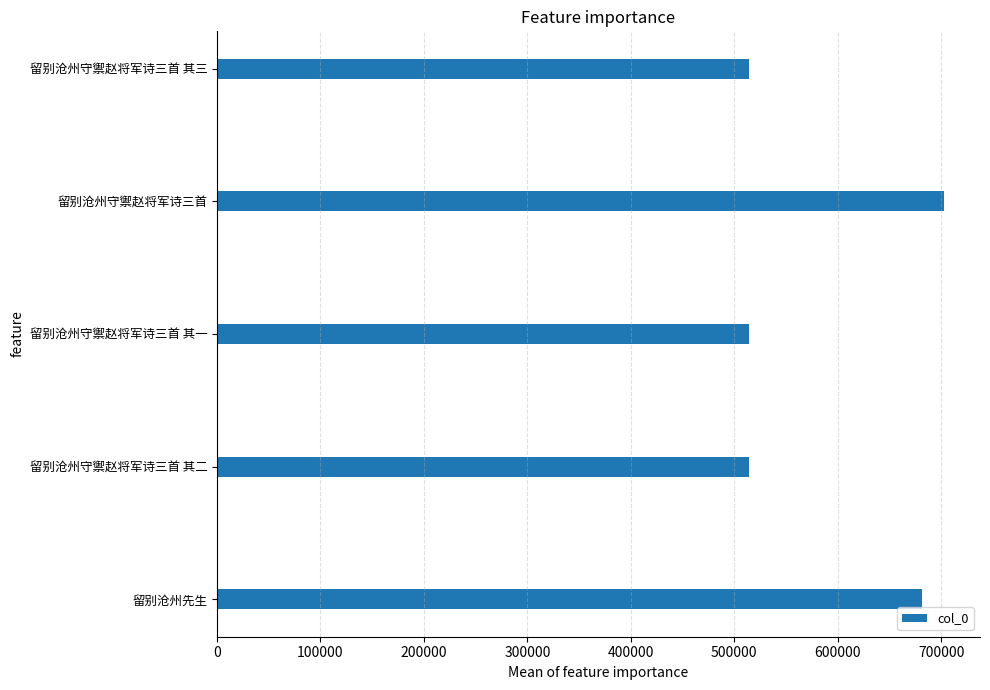

True or false: the data shows 264746 at 留别沧州守禦赵将军诗三首.

False